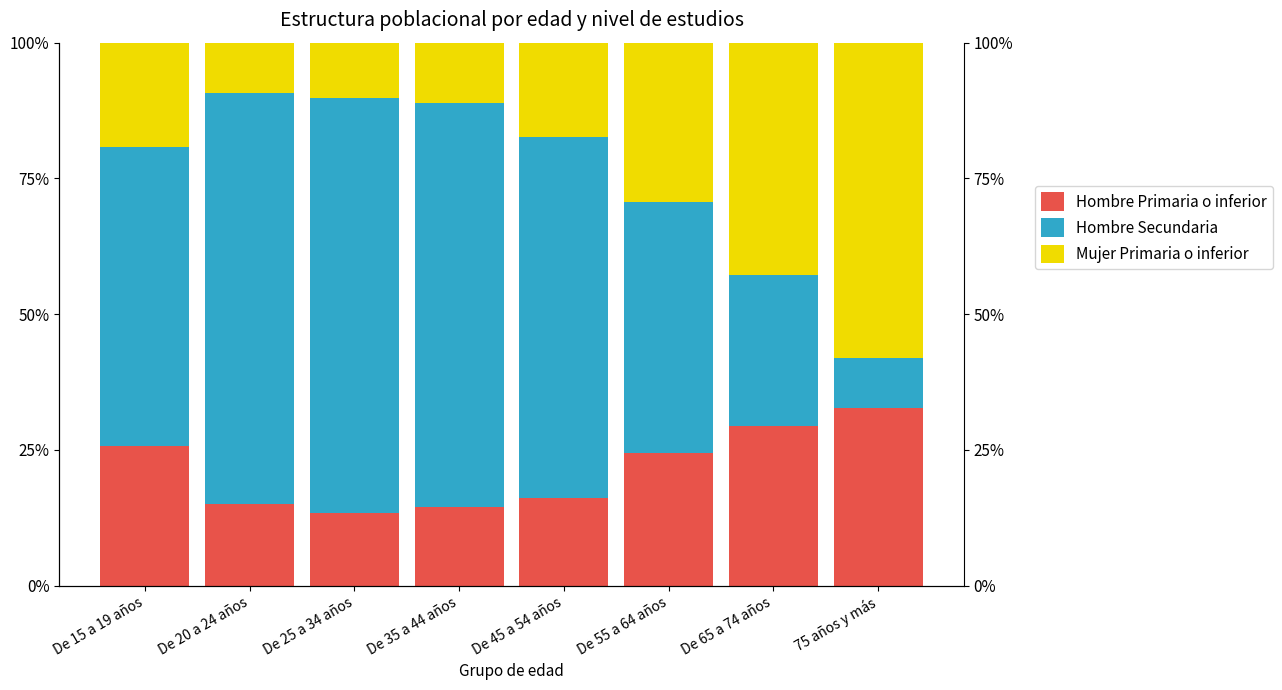

What are all the series names shown in the legend?

Hombre Primaria o inferior, Hombre Secundaria, Mujer Primaria o inferior